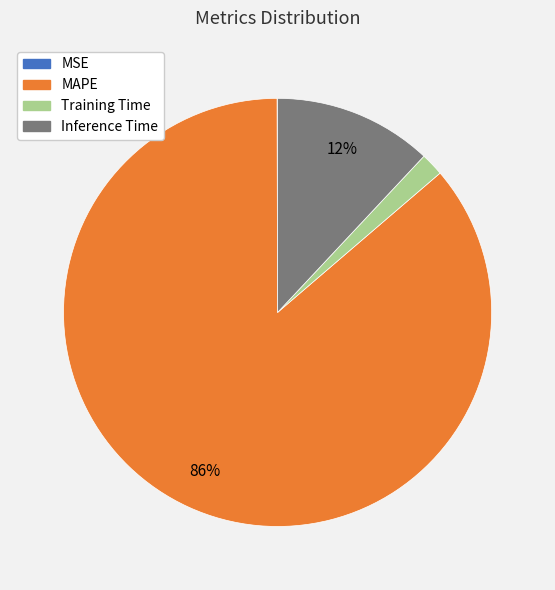

To the nearest percent, what is the difference between the largest and smallest slice percentages?

86%